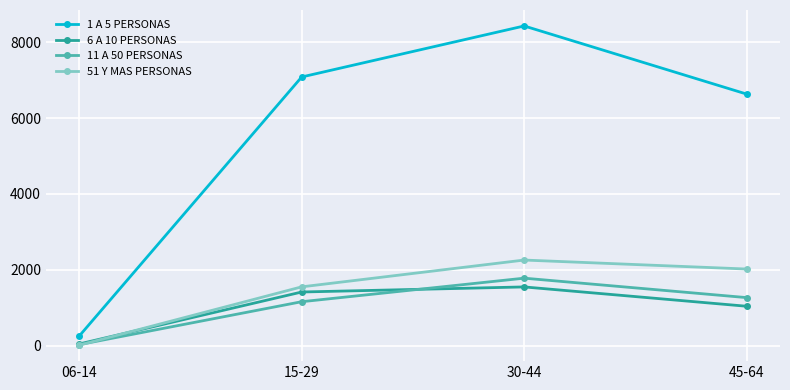

Which series has the largest range (max minus min)?

1 A 5 PERSONAS